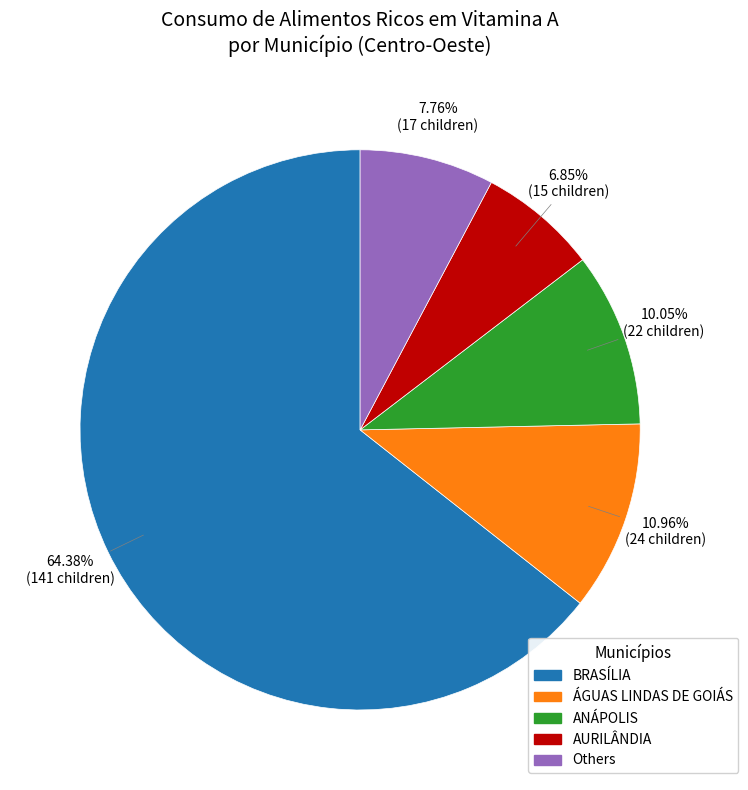

Does any single category account for the majority?

Yes